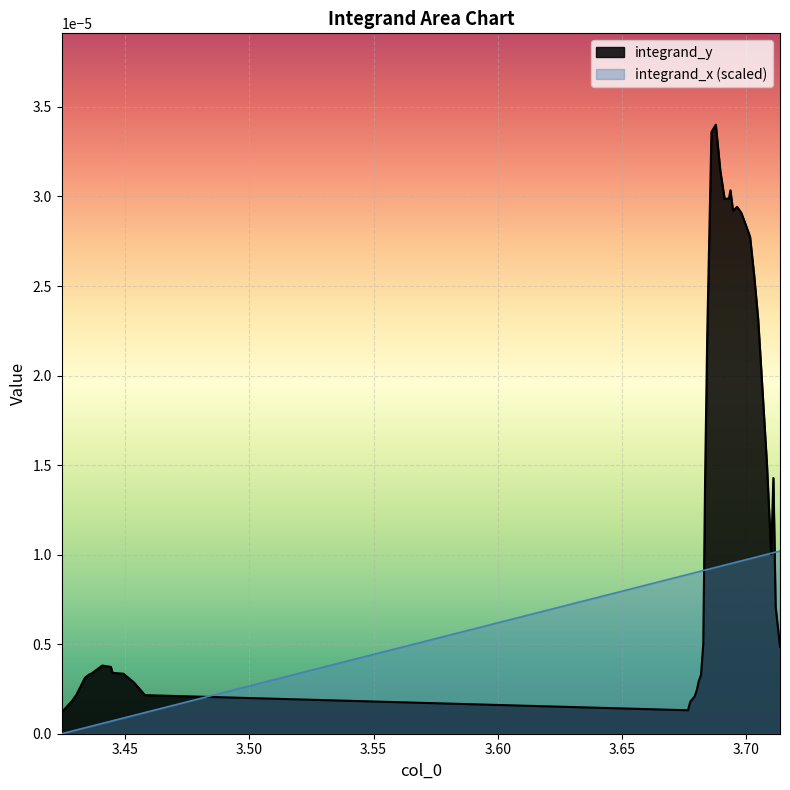

Rank the series by their maximum value, from lowest to highest.

integrand_x (scaled), integrand_y